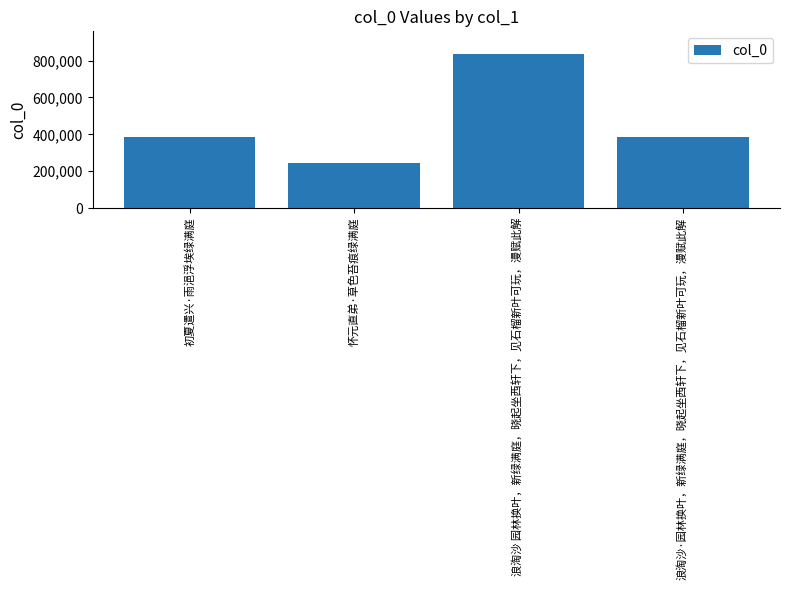

At which category does the chart reach its minimum across all series?

怀元直弟·草色苔痕绿满庭